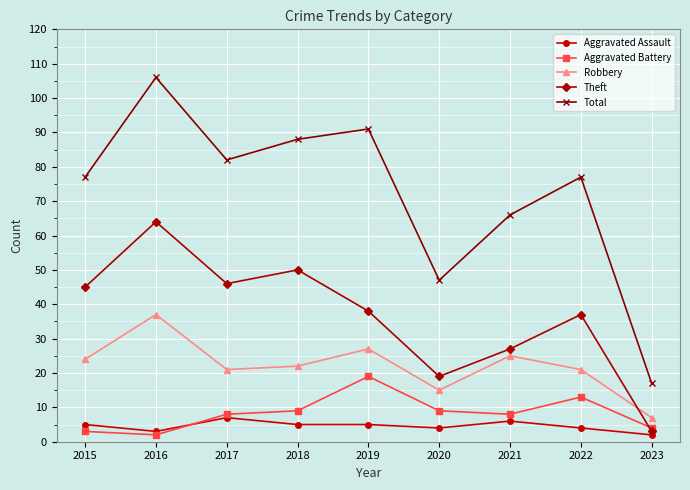

True or false: Aggravated Battery and Total intersect in this chart.

False